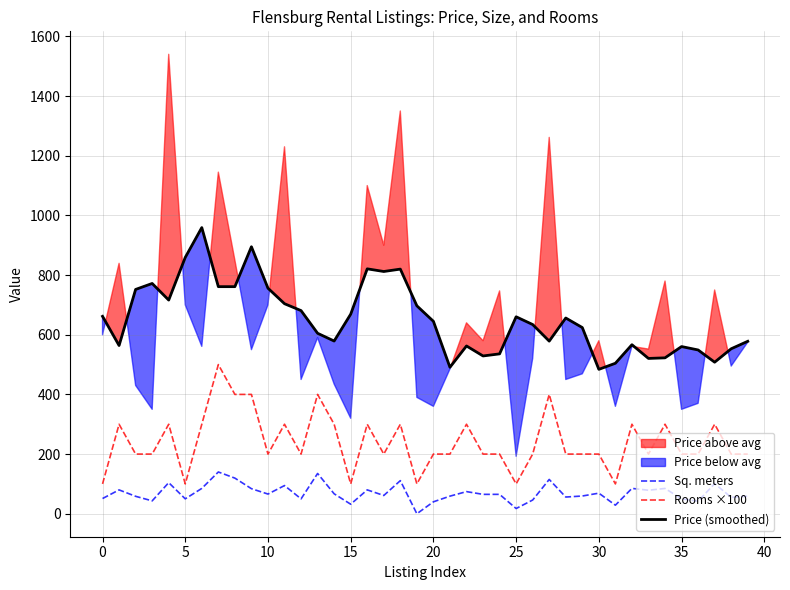

What is the minimum value for Price (smoothed)?

484.0